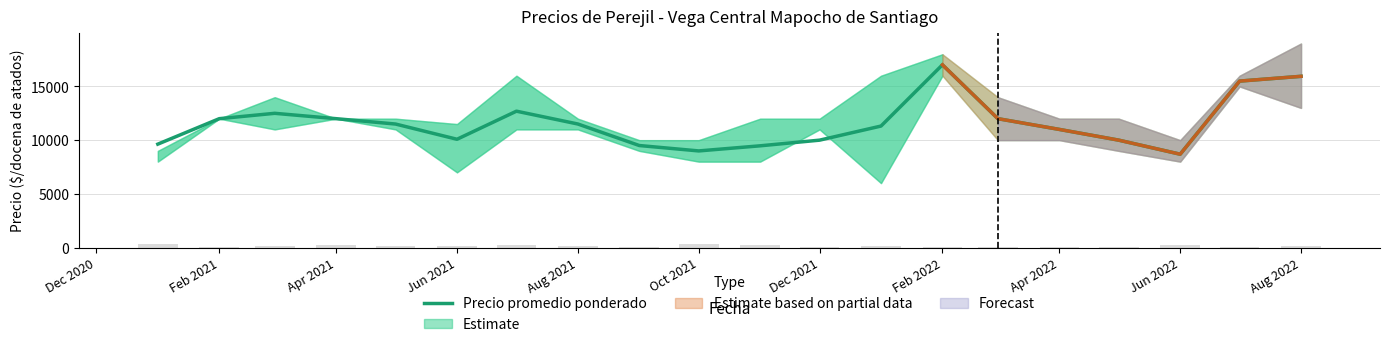

The Precio promedio ponderado series shows 17454 at Dec 2021. True or false?

False